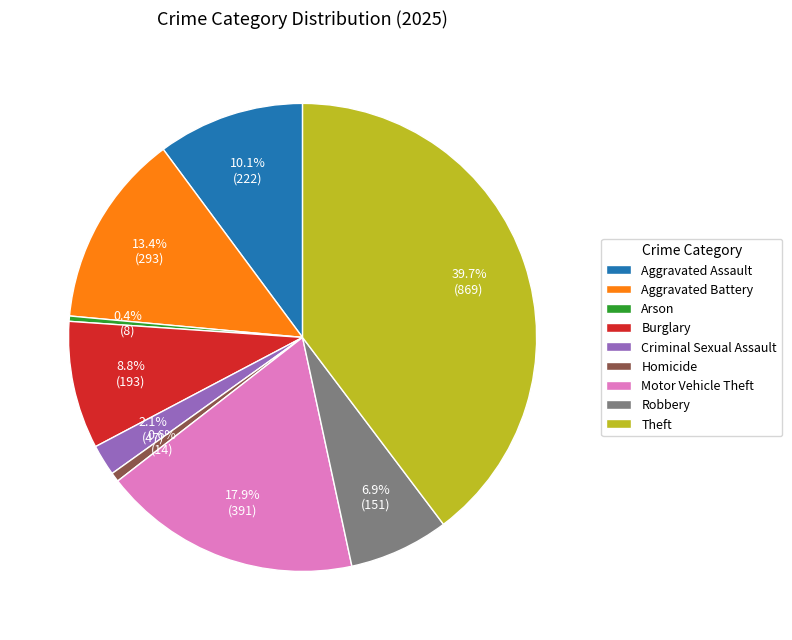

Approximately how many times larger is the value at Criminal Sexual Assault compared to Arson?

5.9